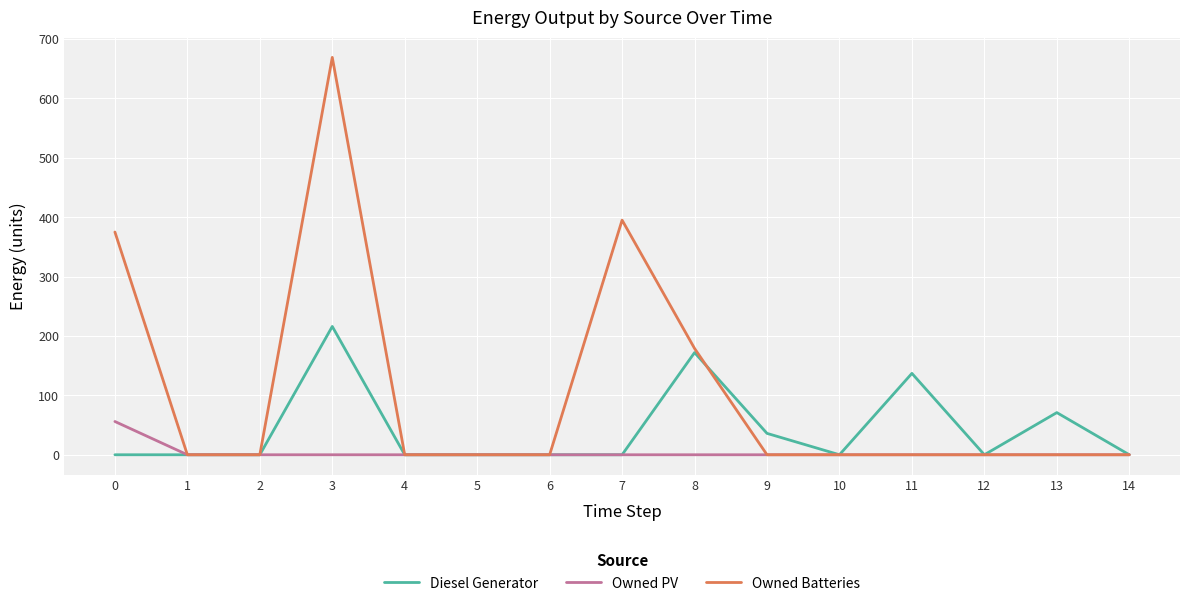

Which series has the widest spread of values?

Owned Batteries